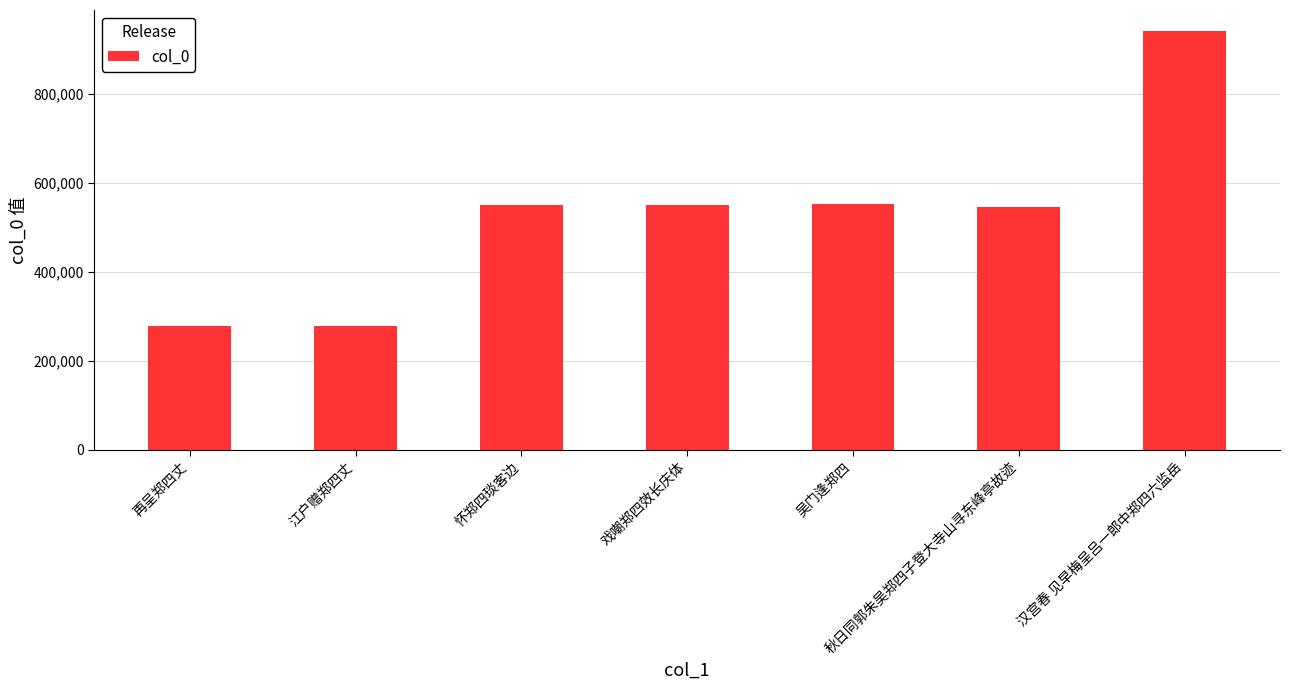

Between 江户赠郑四丈 and 戏嘲郑四效长庆体, which is larger?

戏嘲郑四效长庆体